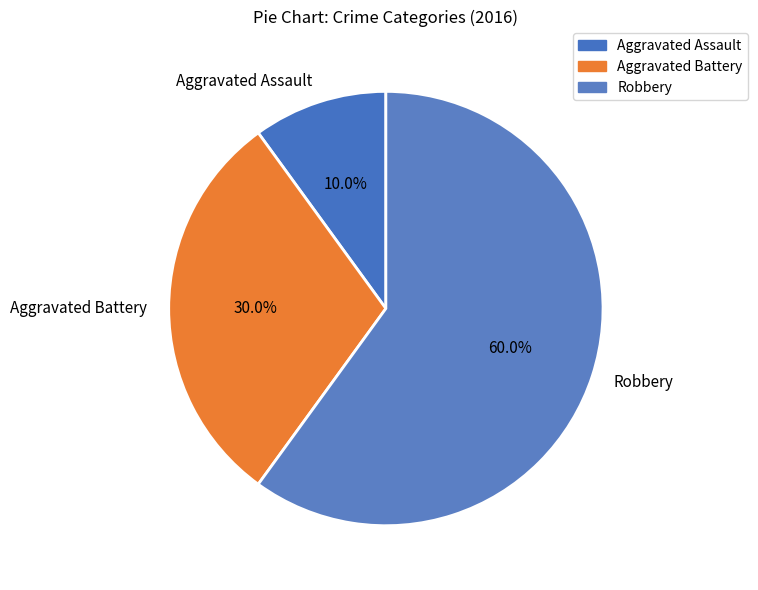

To the nearest percent, what is the difference between the largest and smallest slice percentages?

50%